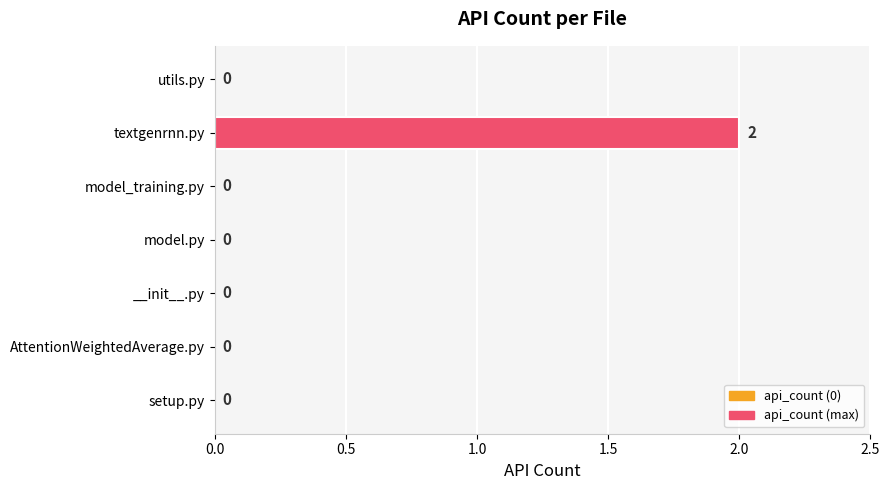

At which category does the chart reach its peak across all series?

textgenrnn.py